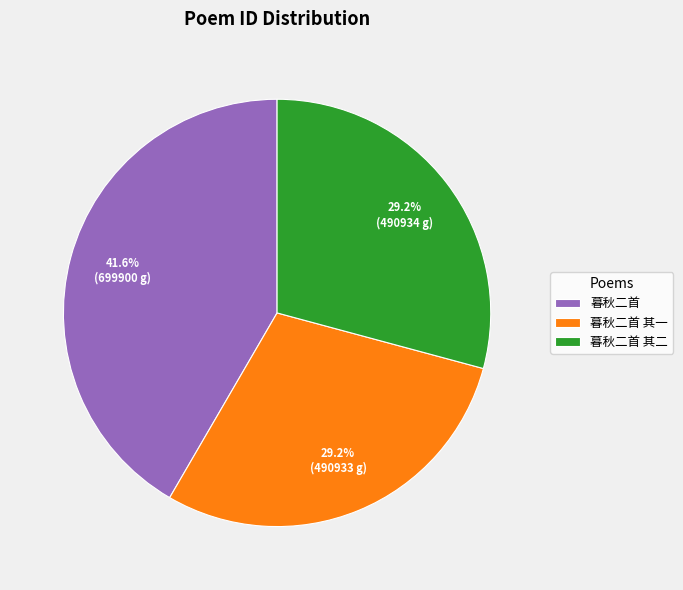

Is there any slice that represents more than half of the pie?

No